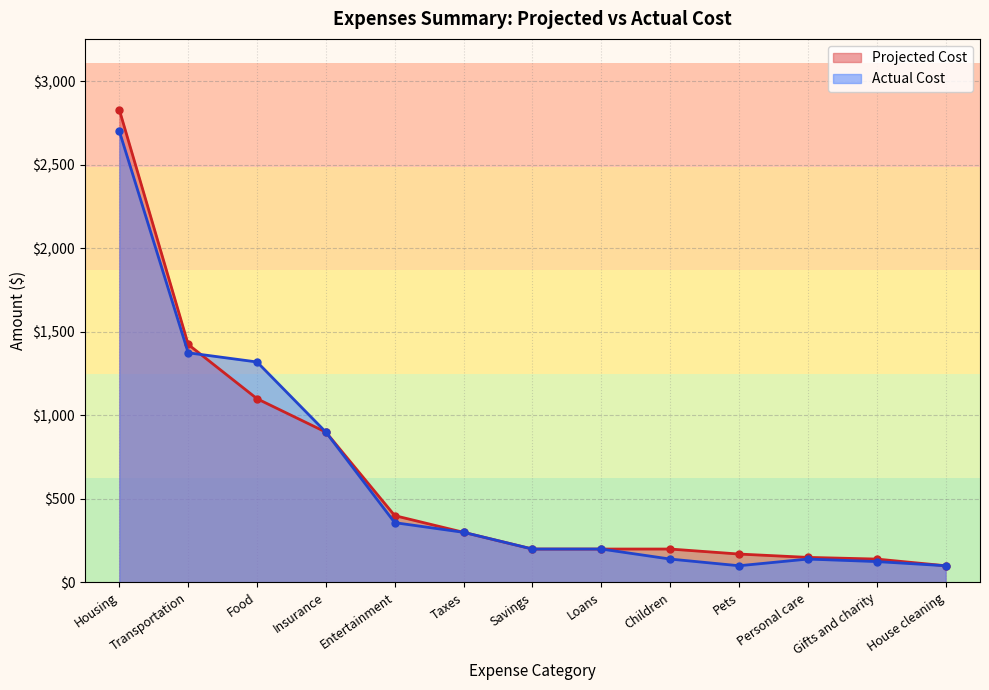

Rank the categories by Actual Cost value from lowest to highest.

Pets, House cleaning, Gifts and charity, Children, Personal care, Savings, Loans, Taxes, Entertainment, Insurance, Food, Transportation, Housing